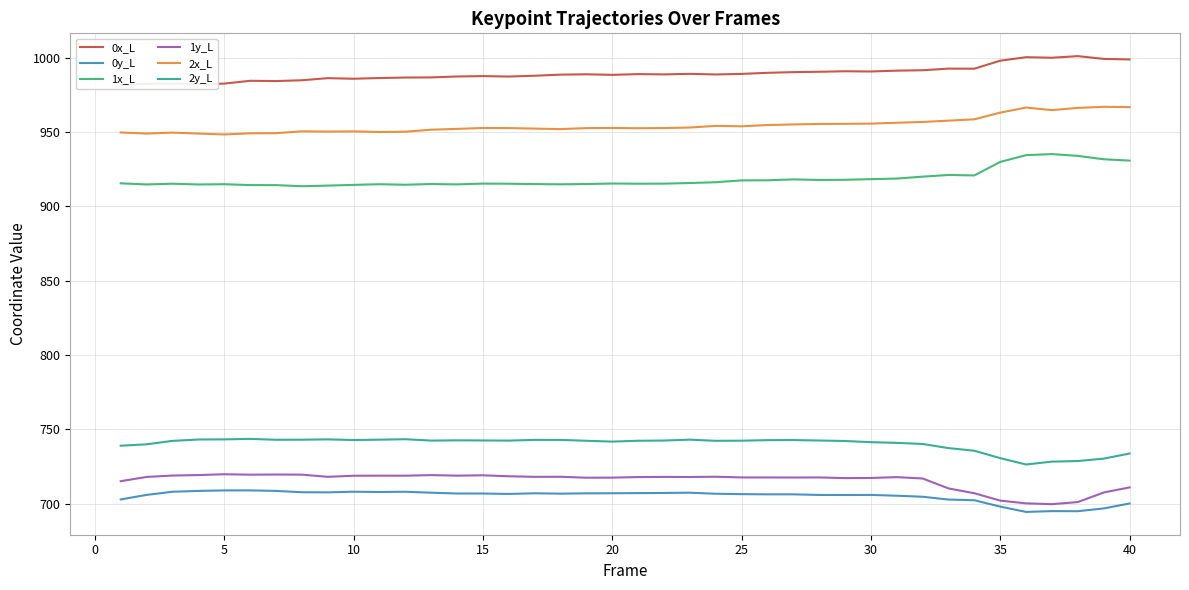

What is the greatest value displayed?

1001.2